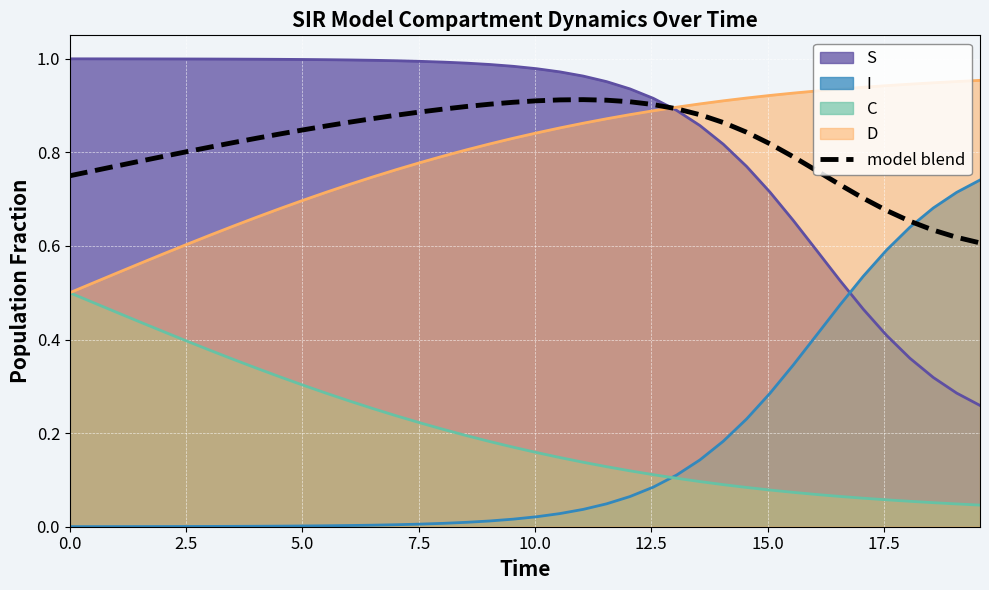

What is the average value?

0.8